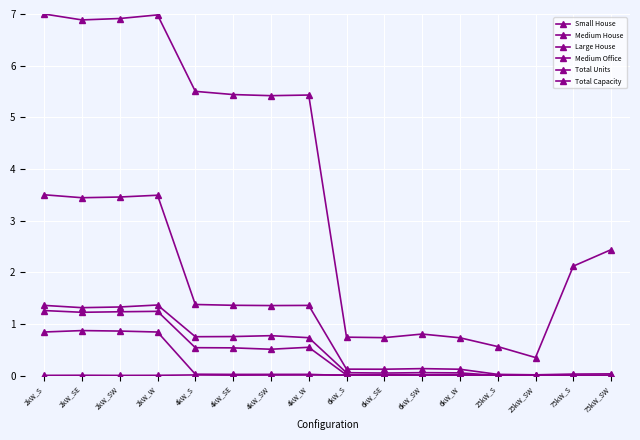

The value of Total Units at 2kW_SW is 1.4. True or false?

False